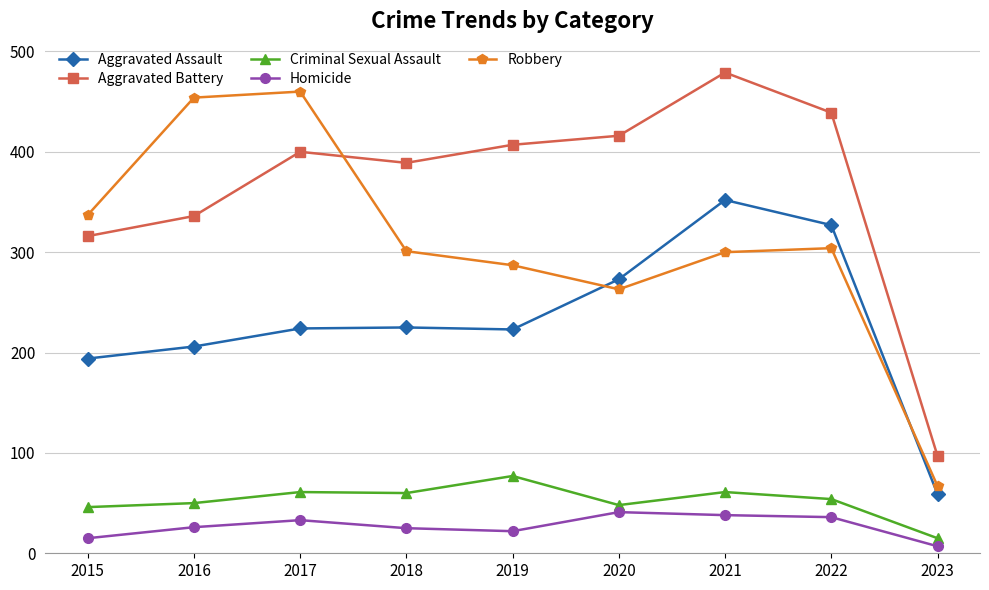

In Aggravated Assault, how many points are higher than both neighbors (excluding endpoints)?

2